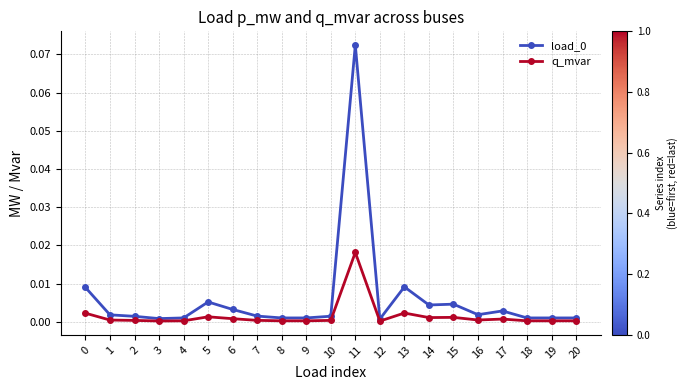

True or false: load_0 has more than 0 interior local peaks.

True